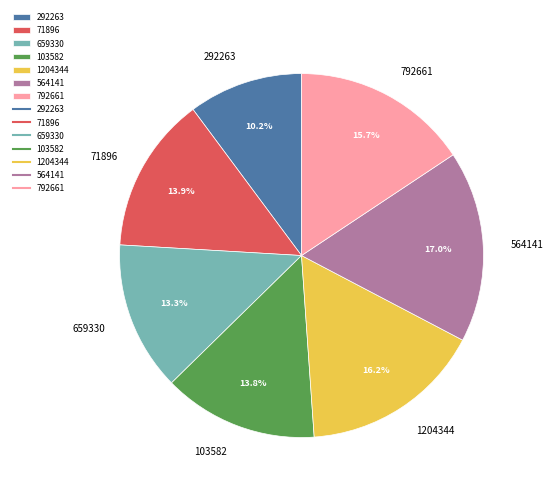

To the nearest percent, what portion does 659330 represent?

13%